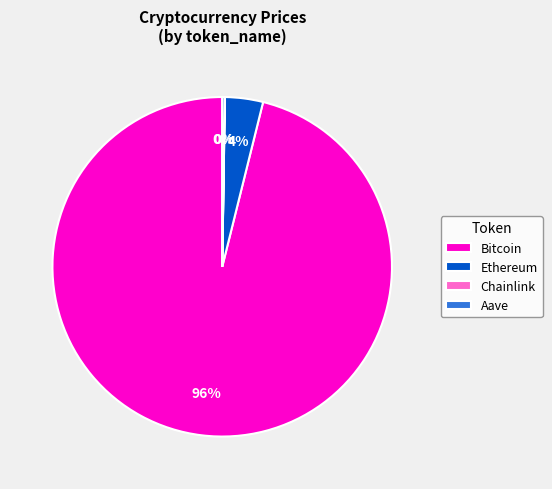

What is the majority slice?

Bitcoin